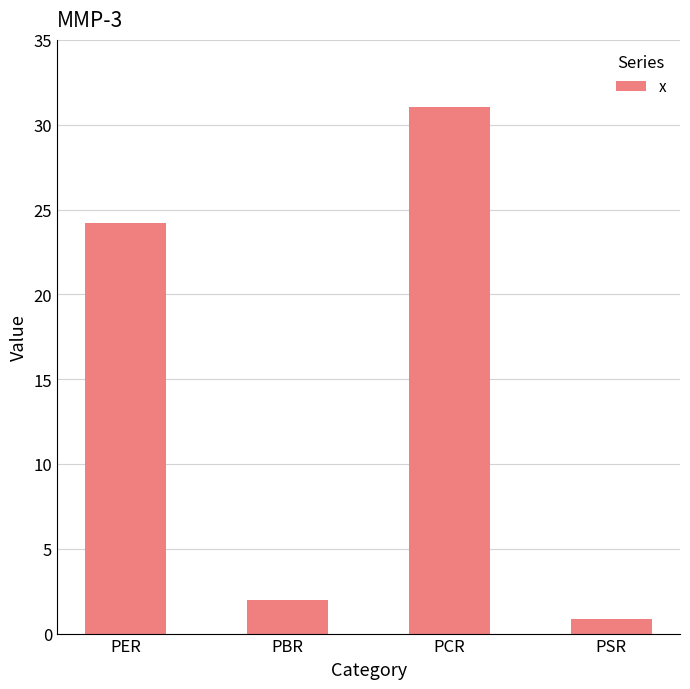

Which has a higher value, PCR or PER?

PCR